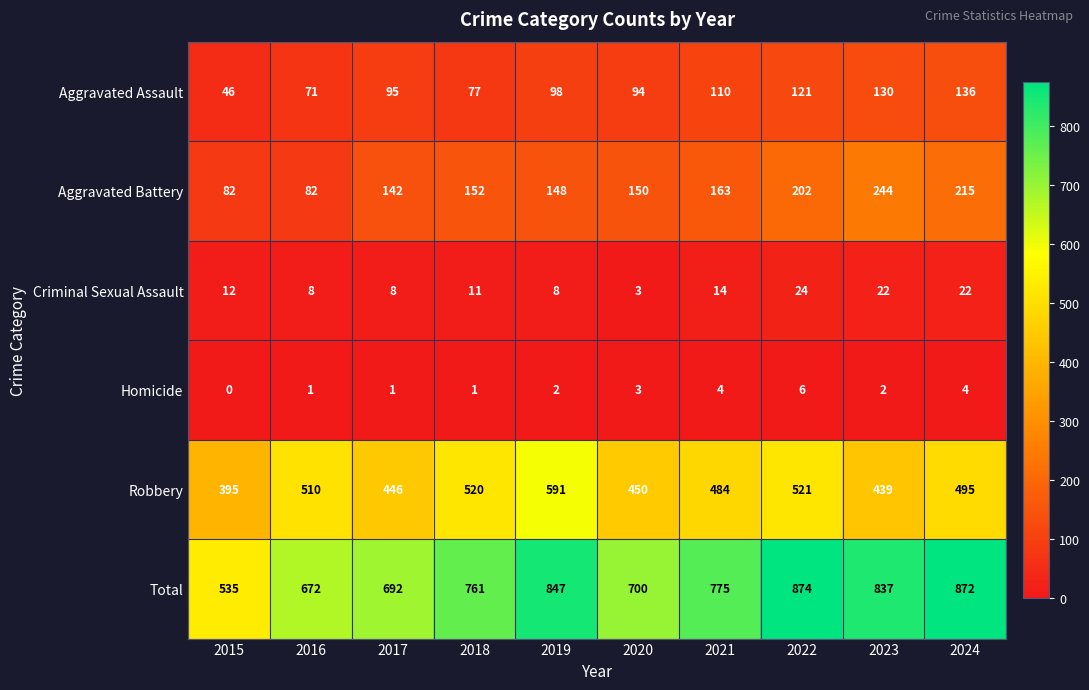

Which series has the largest total across all categories?

Total